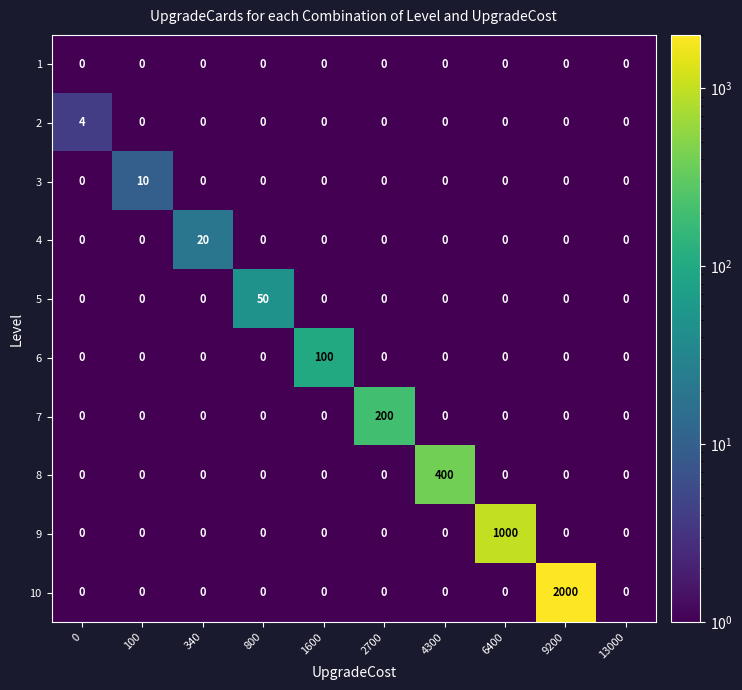

Which series has the largest total across all categories?

10